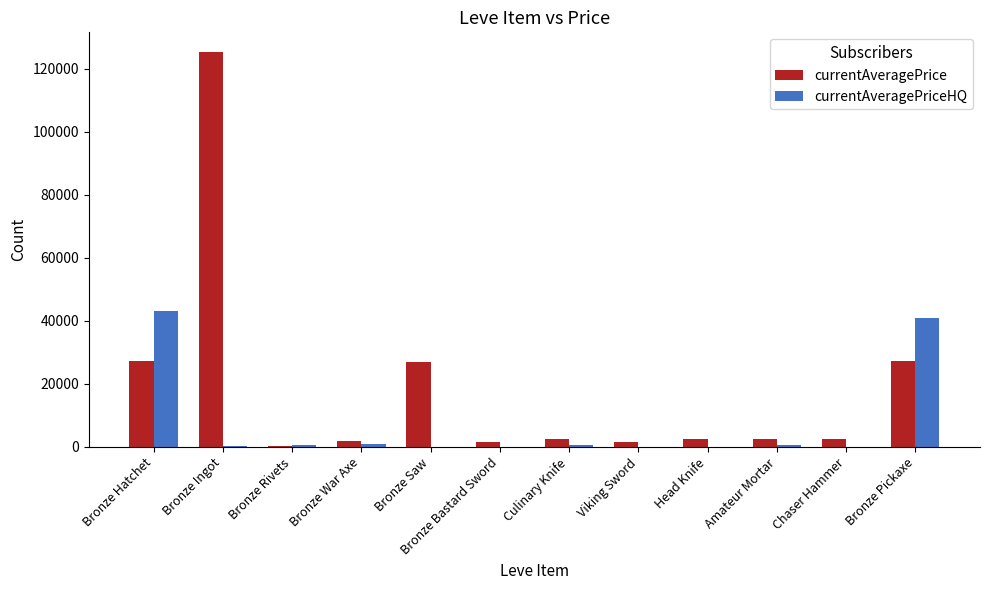

How many groups of bars are there?

12